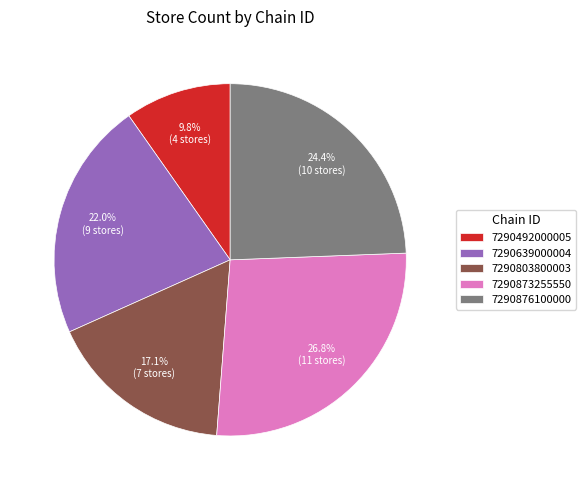

Is it true that 7290639000004 is 22% of the pie?

True